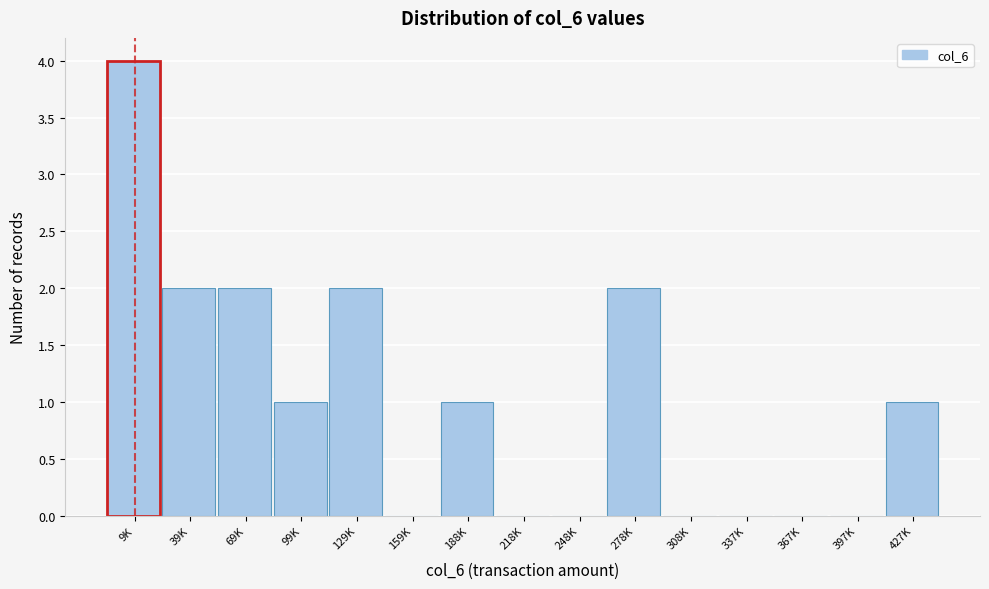

Reading left to right, what are all the values shown in this chart?

9K=4	39K=2	69K=2	99K=1	129K=2	159K=0	188K=1	218K=0	248K=0	278K=2	308K=0	337K=0	367K=0	397K=0	427K=1